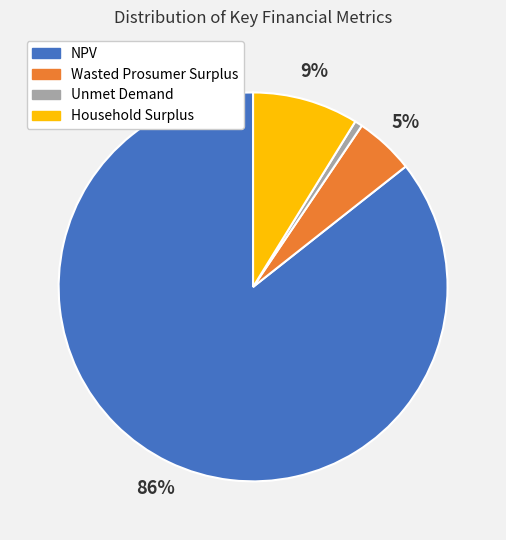

Is it true that Wasted Prosumer Surplus is 5% of the pie?

True